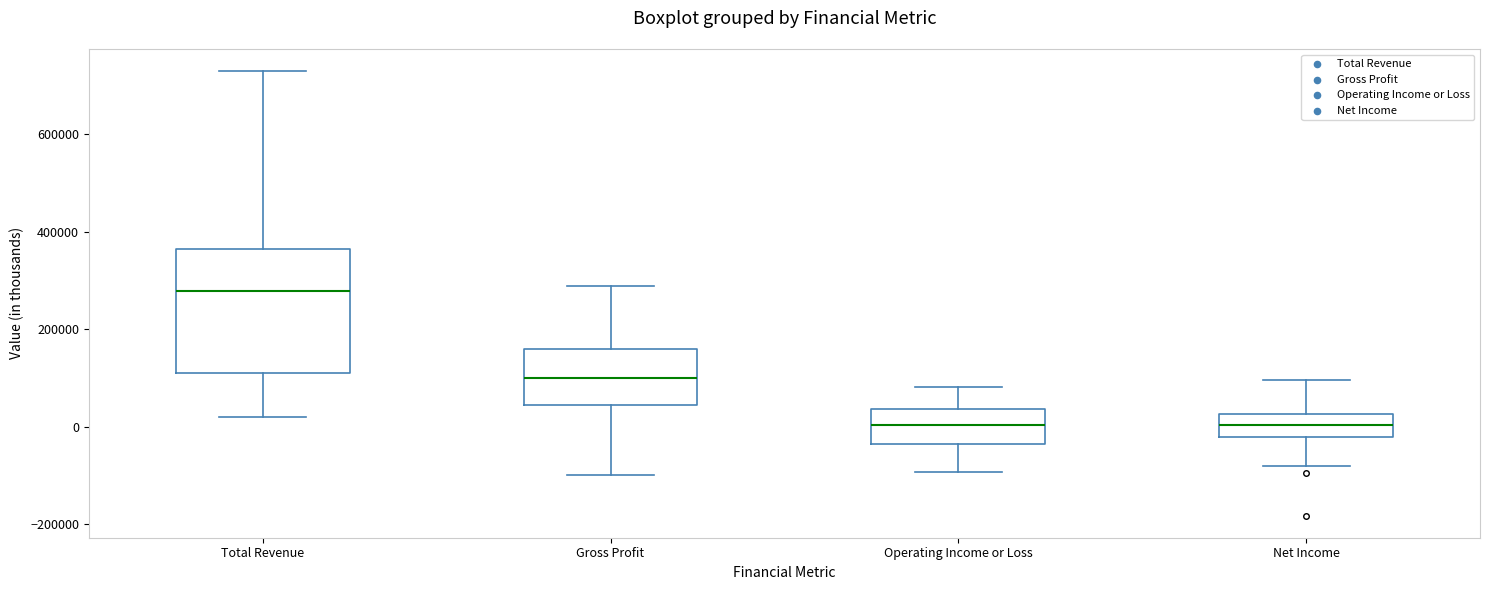

Which box's median line is the highest?

Total Revenue